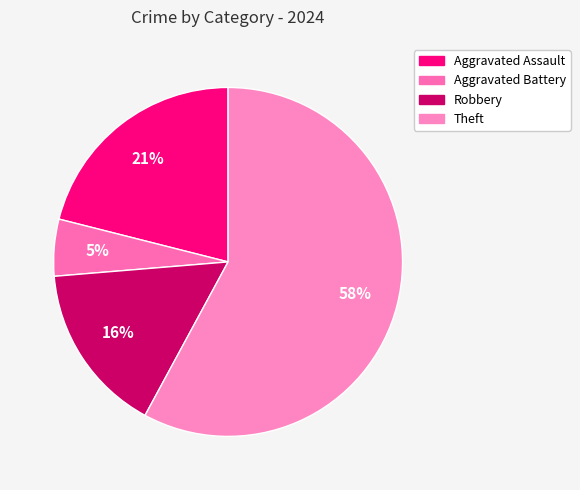

To the nearest percent, what is the difference between the largest and smallest slice percentages?

53%